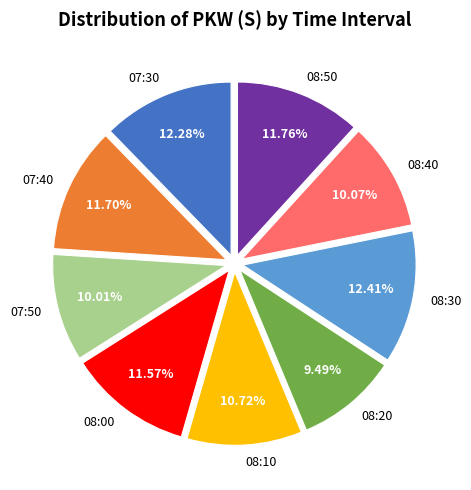

Between 07:30 and 08:20, which is larger?

07:30